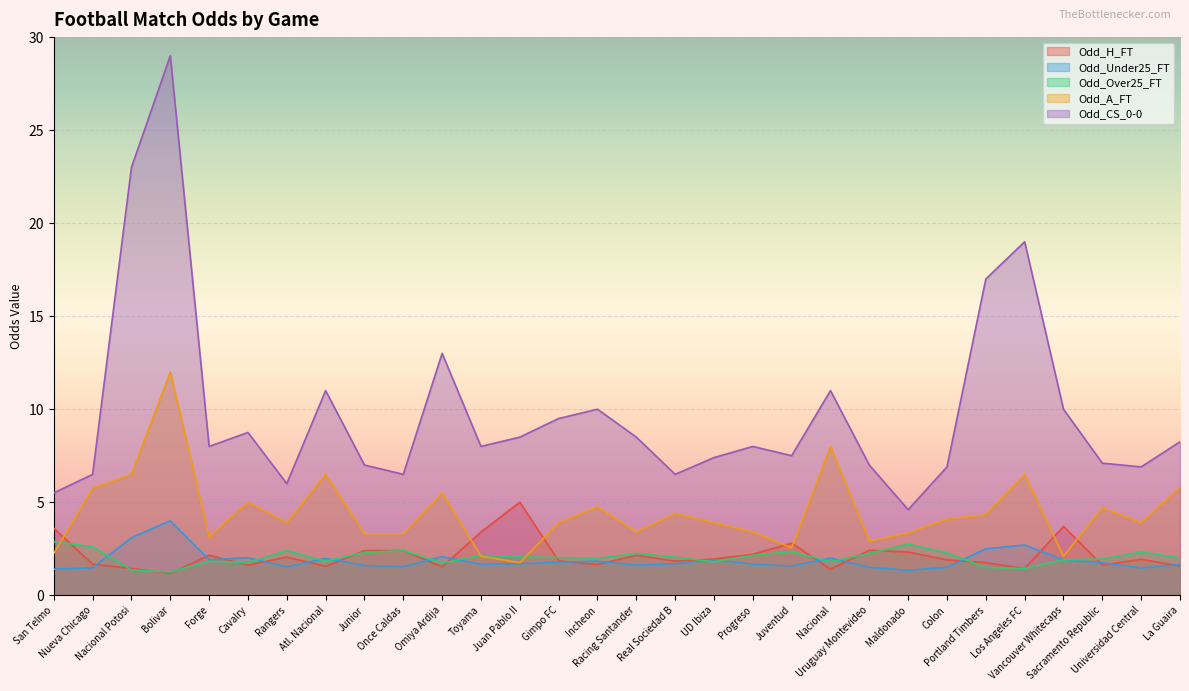

True or false: Odd_CS_0-0 has a value of 3.6 at Uruguay Montevideo.

False